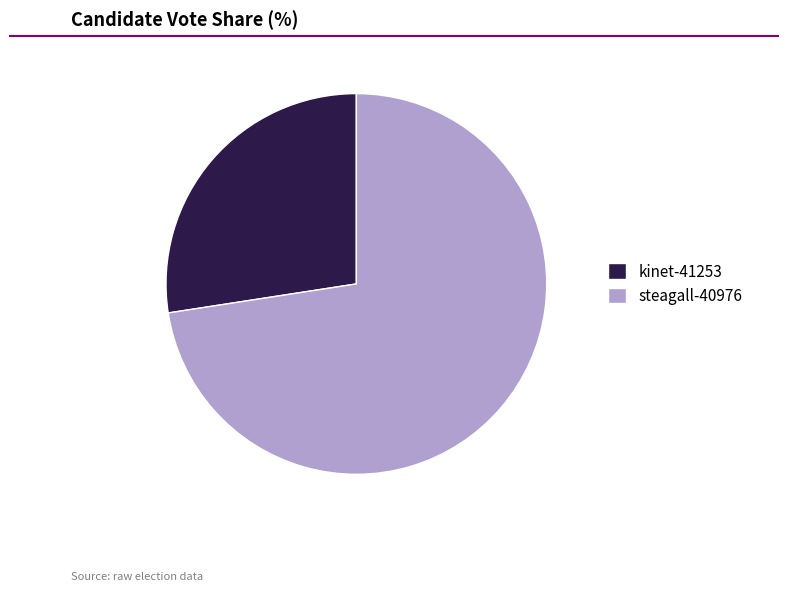

Rank the categories by value from lowest to highest.

kinet-41253, steagall-40976